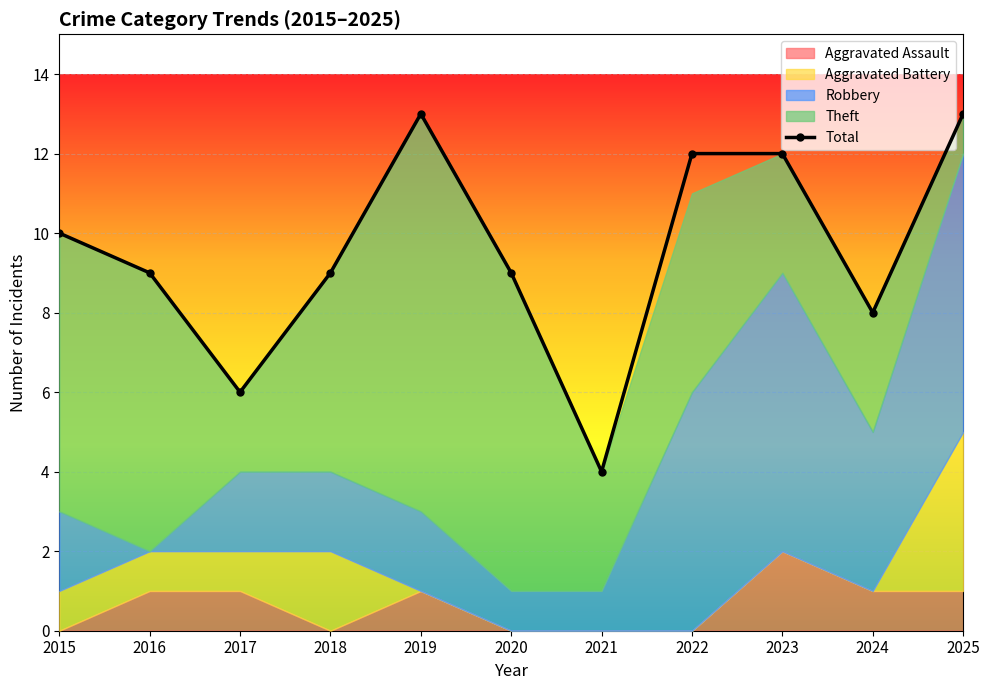

Which series has the widest spread of values?

Theft